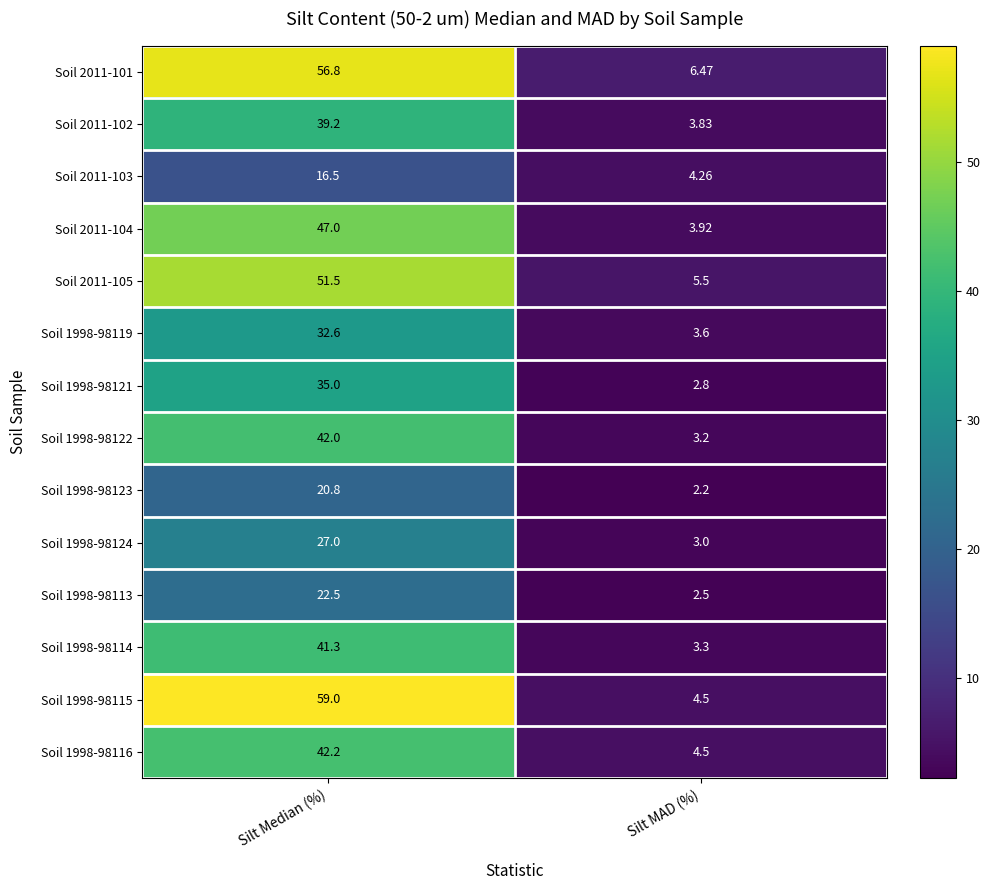

How many distinct data groups are displayed?

14